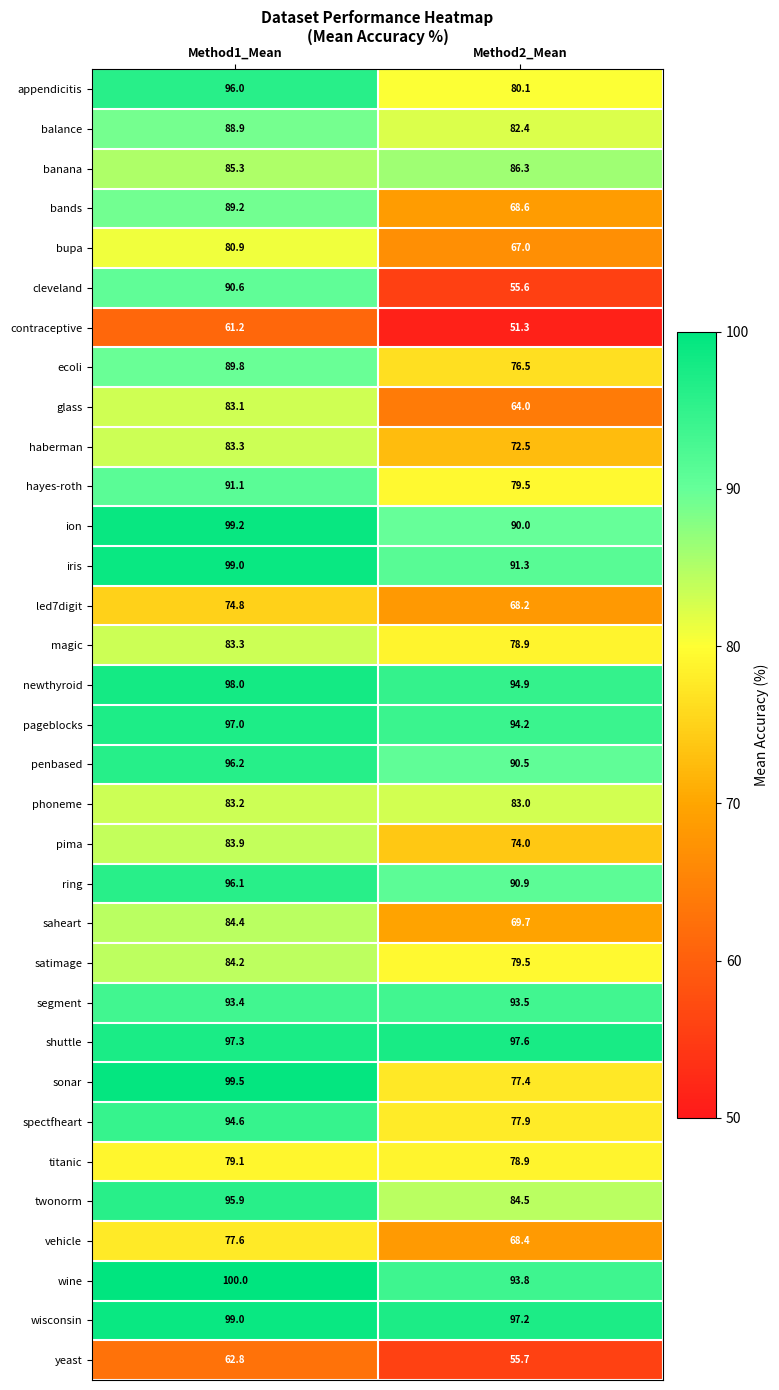

The yeast series shows 99.8 at Method2_Mean. True or false?

False